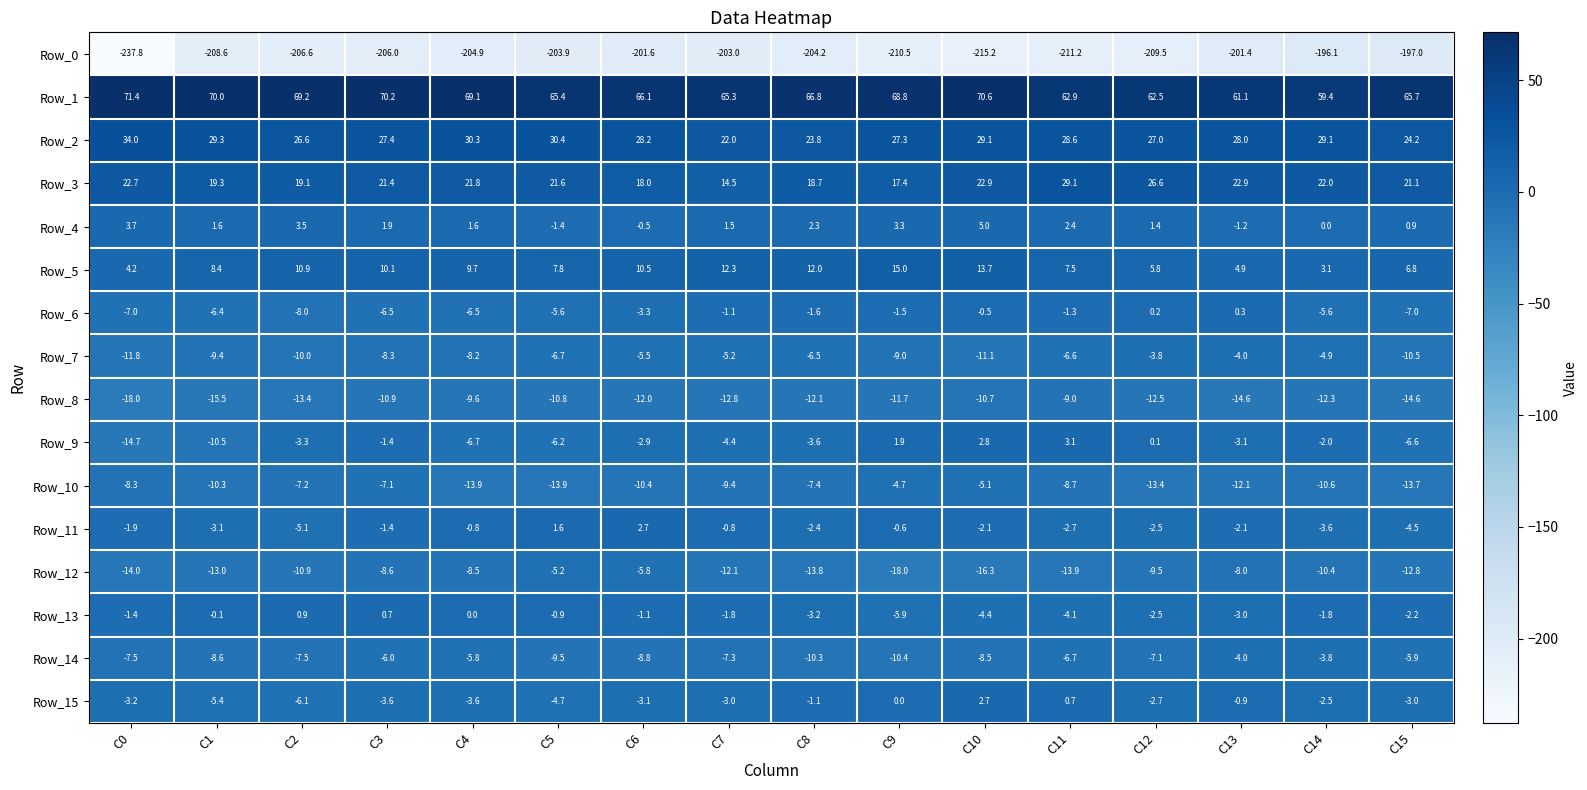

How many distinct data groups are displayed?

16